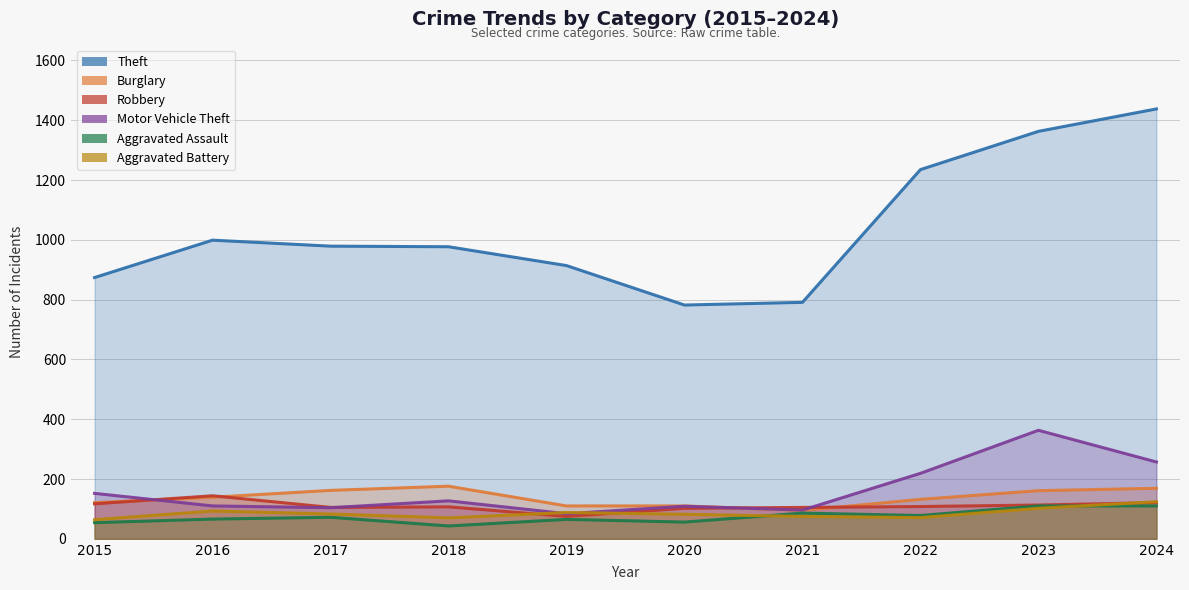

Reading left to right, what are all the values shown in this chart?

Theft: 874	999	979	977	914	782	791	1235	1363	1438
Burglary: 121	139	162	176	110	110	95	132	161	169
Robbery: 117	144	105	107	75	102	105	108	113	121
Motor Vehicle Theft: 152	110	104	127	84	109	96	219	363	257
Aggravated Assault: 54	66	72	43	65	56	86	78	110	110
Aggravated Battery: 64	93	83	70	88	82	75	71	102	124